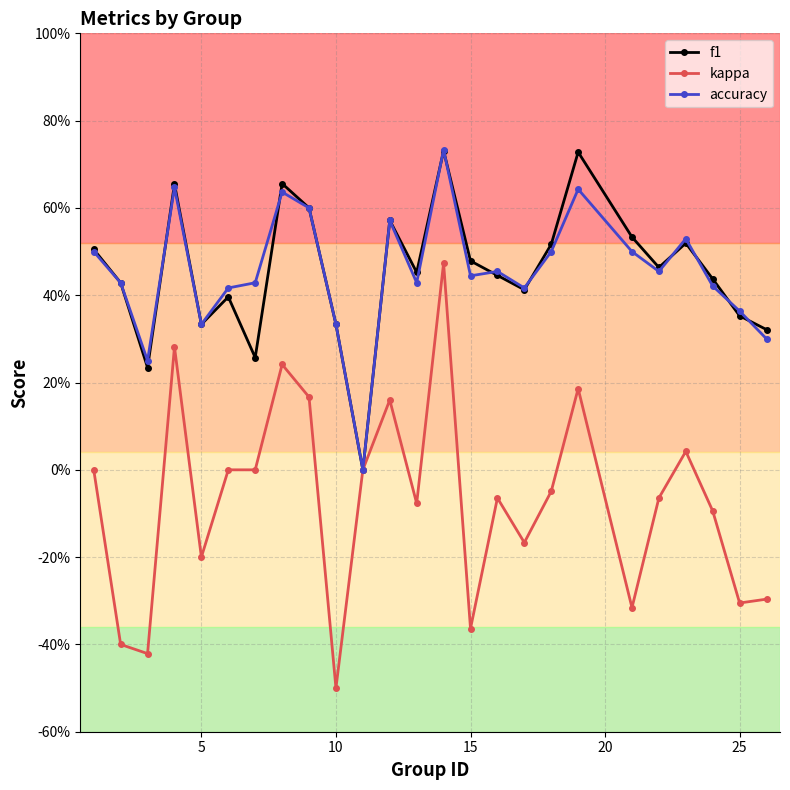

What are all the series names shown in the legend?

f1, kappa, accuracy